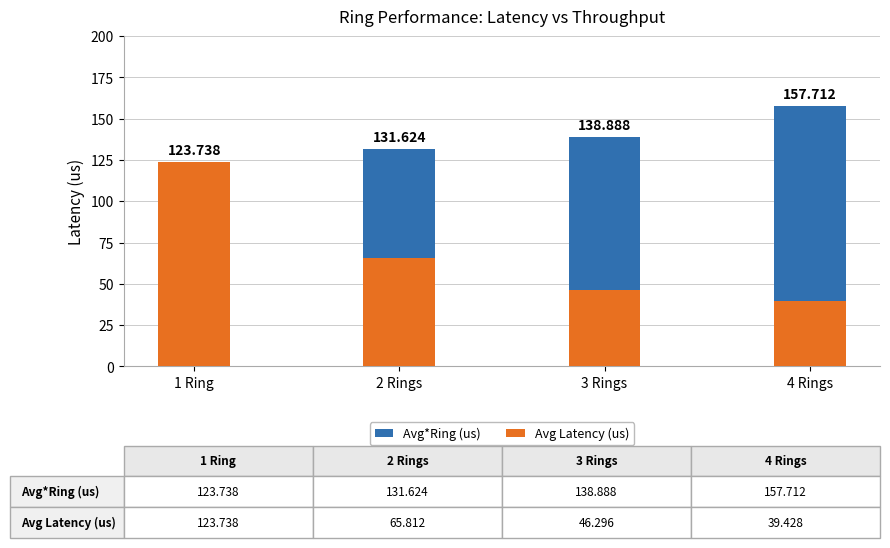

Which has a higher value, 1 Ring or 2 Rings?

2 Rings